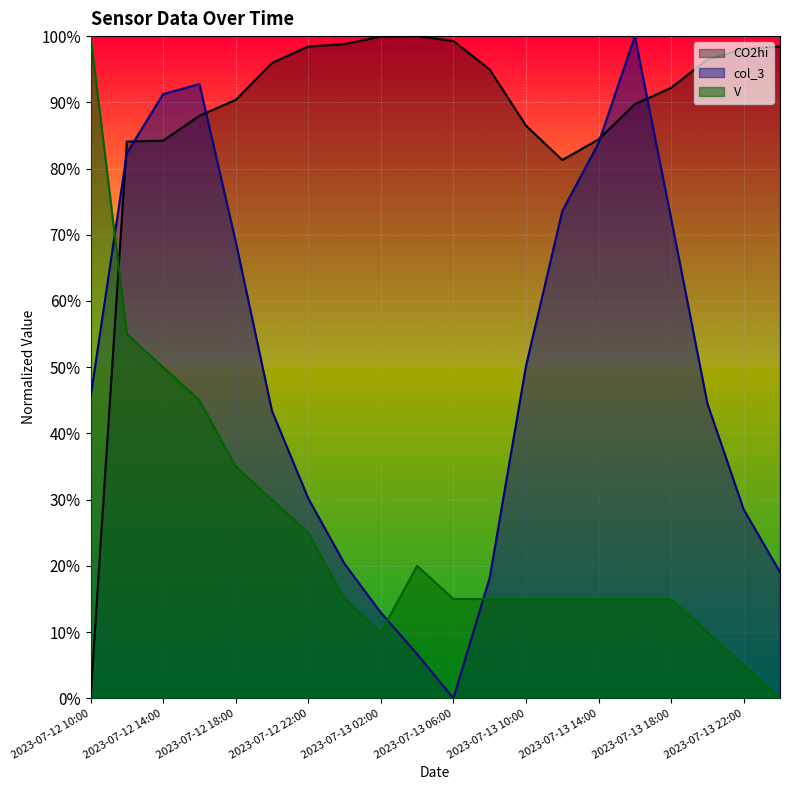

At which label is col_3 closest to 50?

2023-07-13 10:00